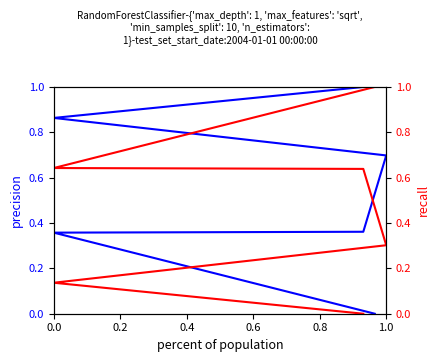

What position from the right is 1.0?

1